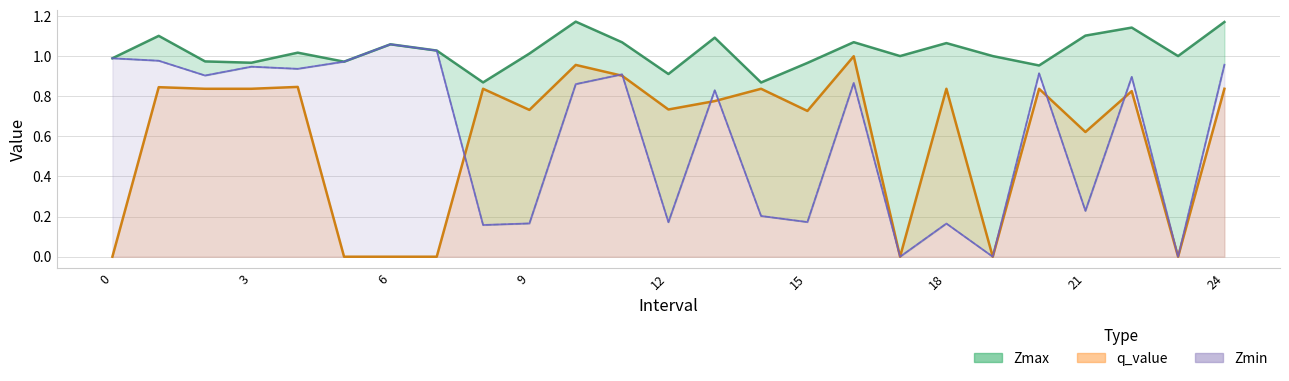

At how many categories does at least one series exceed 0?

25